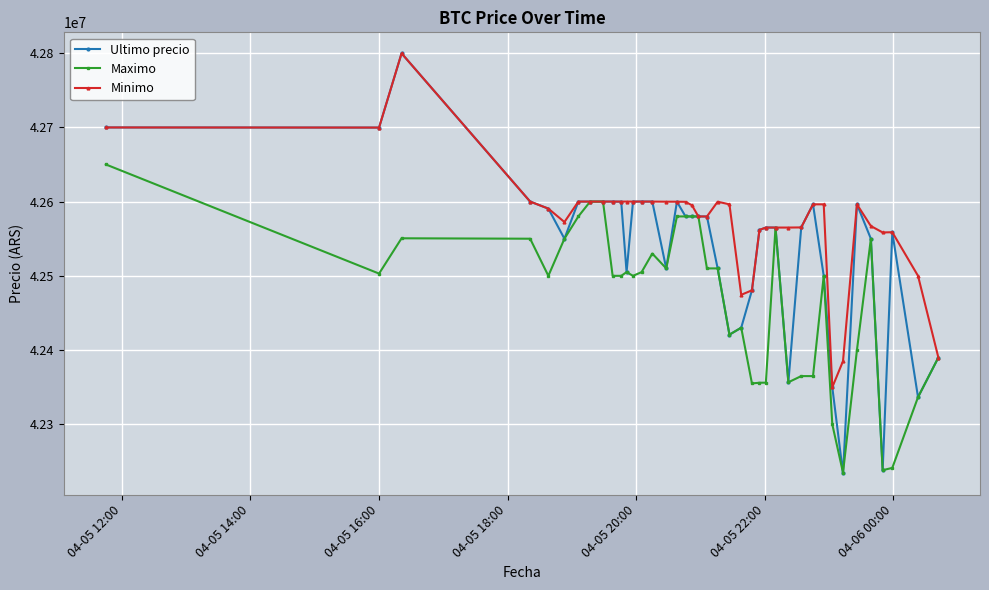

What is the difference between the maximum and minimum values in the Minimo series?

449603